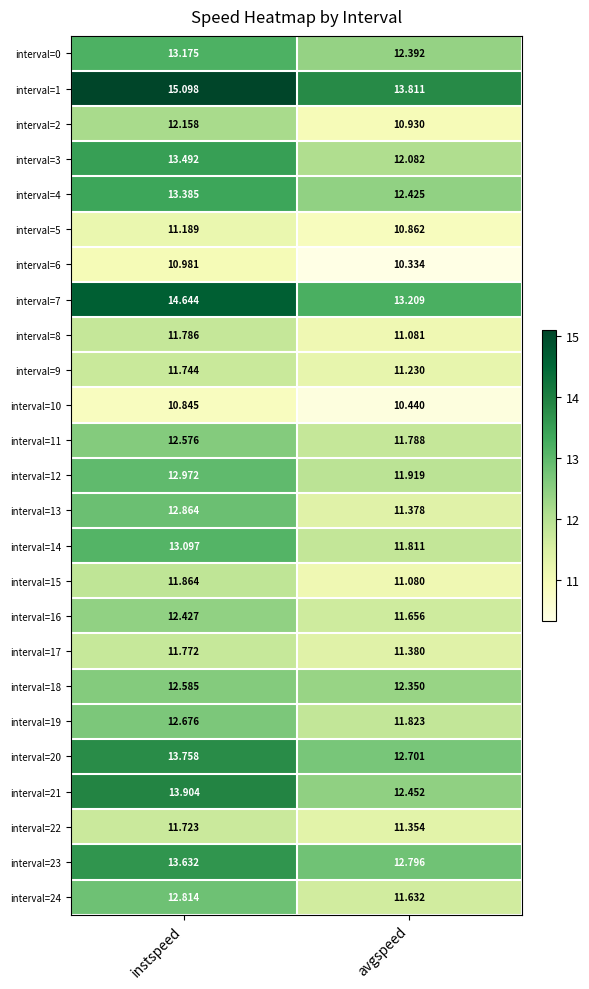

How many data points in interval=5 are less than 11?

1